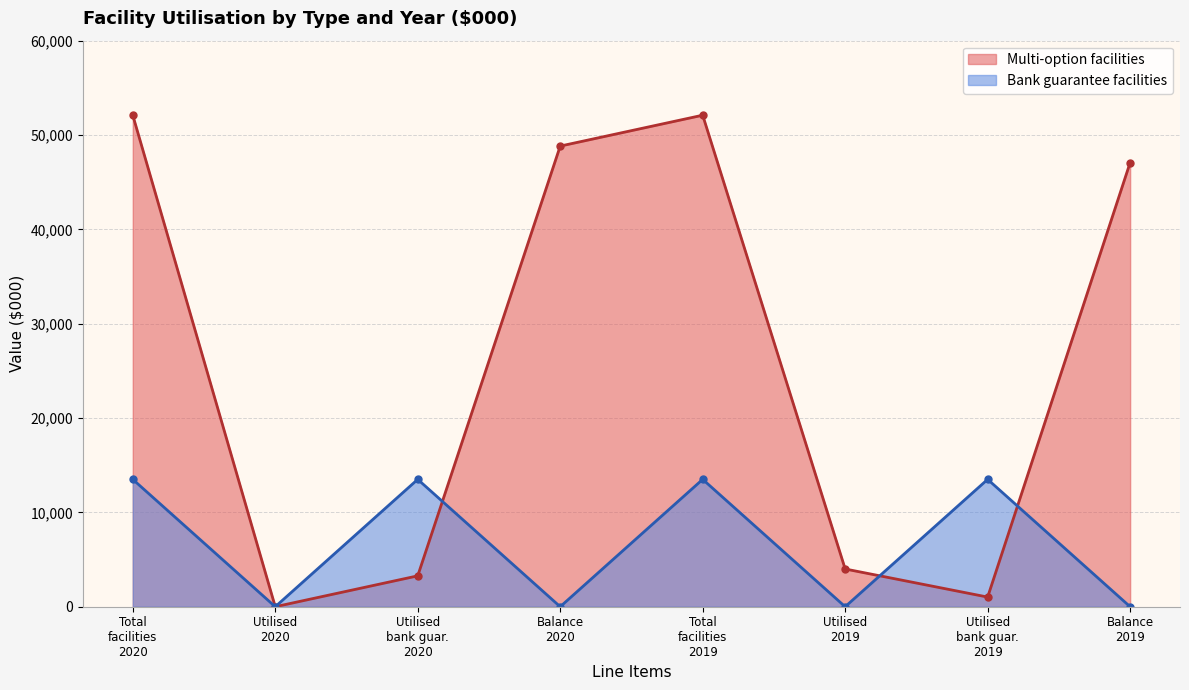

Count the Bank guarantee facilities values in the range 0 to 13500.

8